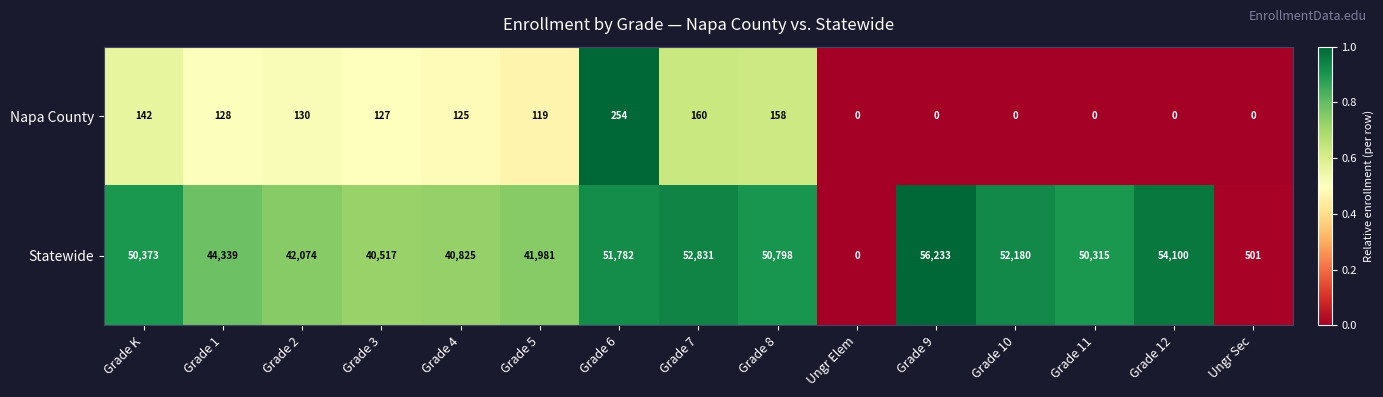

At Grade 11, list the series in order from smallest to largest.

Napa County, Statewide